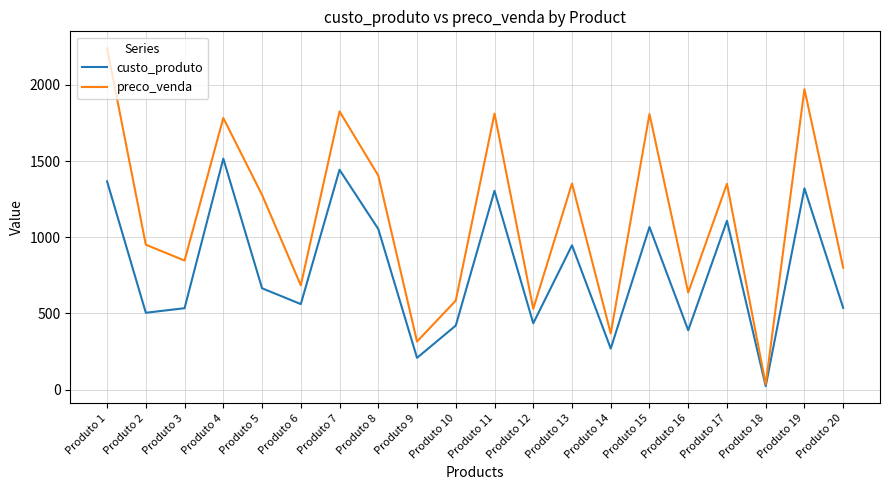

What is the sum of all preco_venda values?

22581